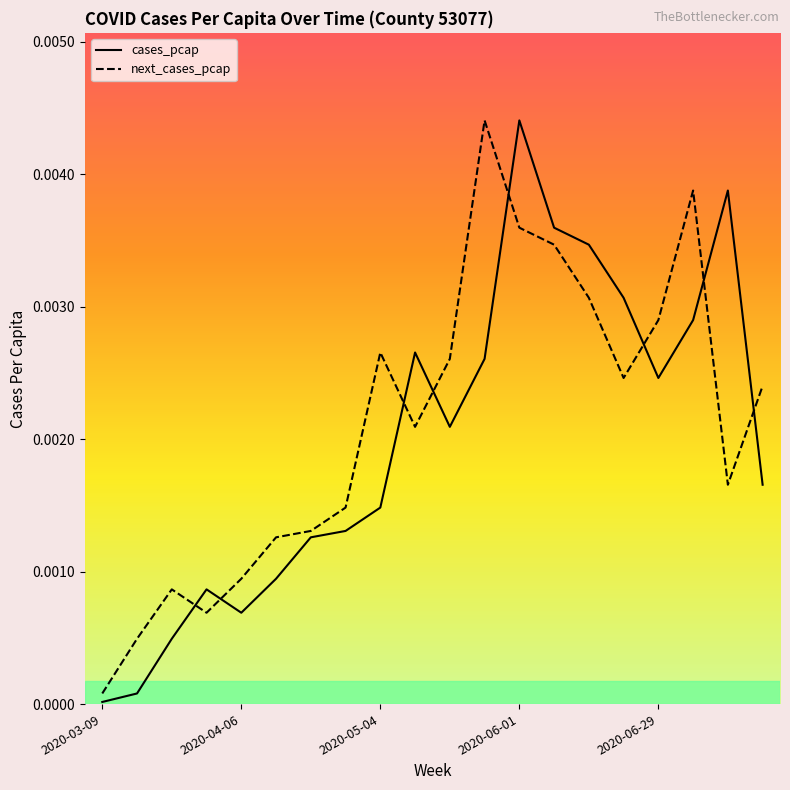

Rank the series by their average value, from lowest to highest.

cases_pcap, next_cases_pcap